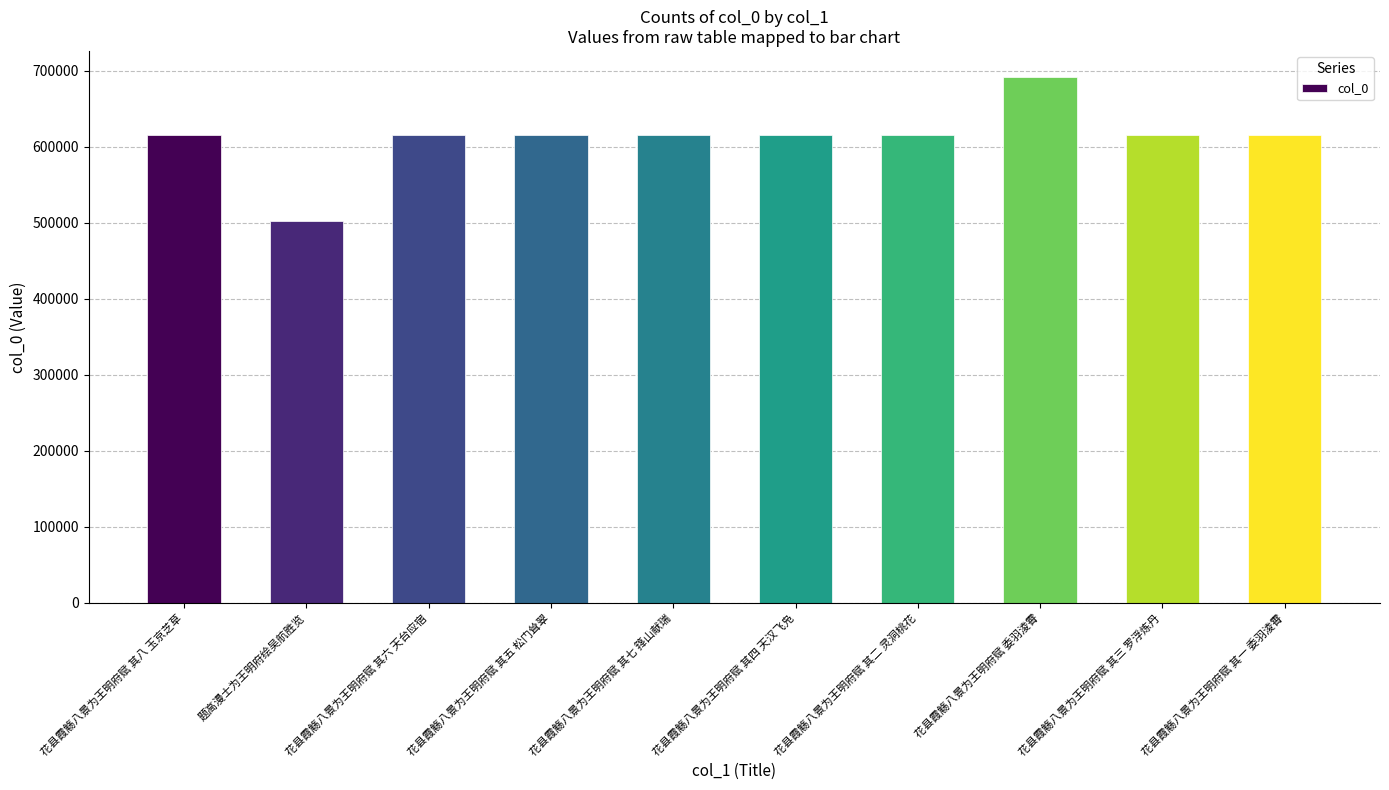

Between 花县霞觞八景为王明府赋 其五 松门耸翠 and 题高漫士为王明府绘吴航胜览, which is larger?

花县霞觞八景为王明府赋 其五 松门耸翠